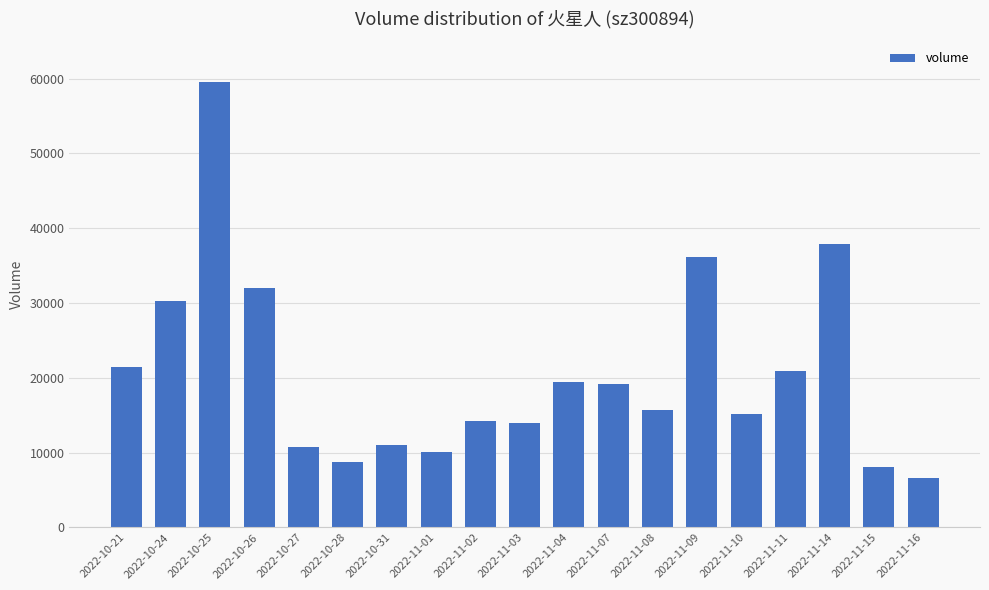

What is the difference between the values at 2022-11-09 and 2022-10-26?

4090